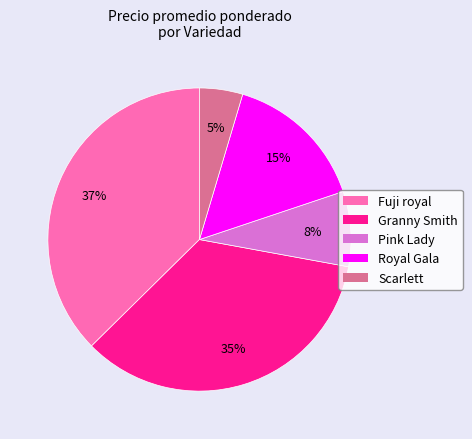

Is Granny Smith the majority of the pie?

No